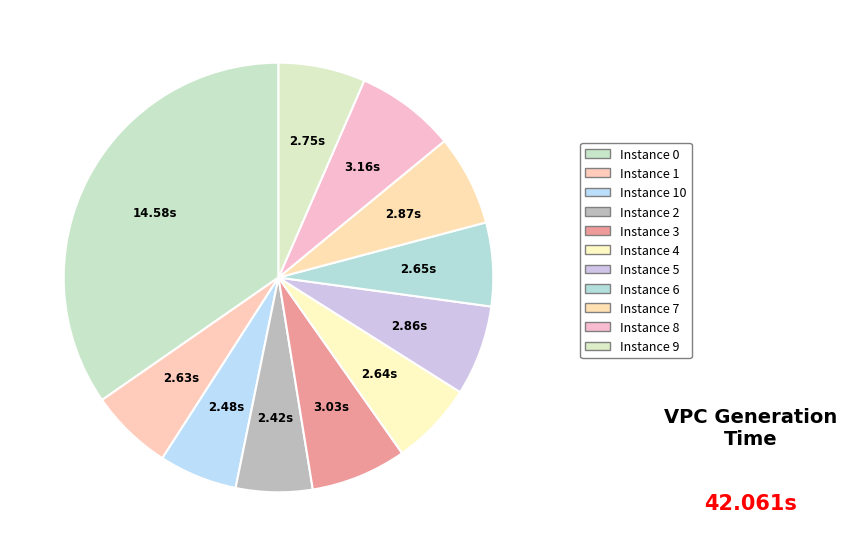

Count the number of slices in the pie.

11